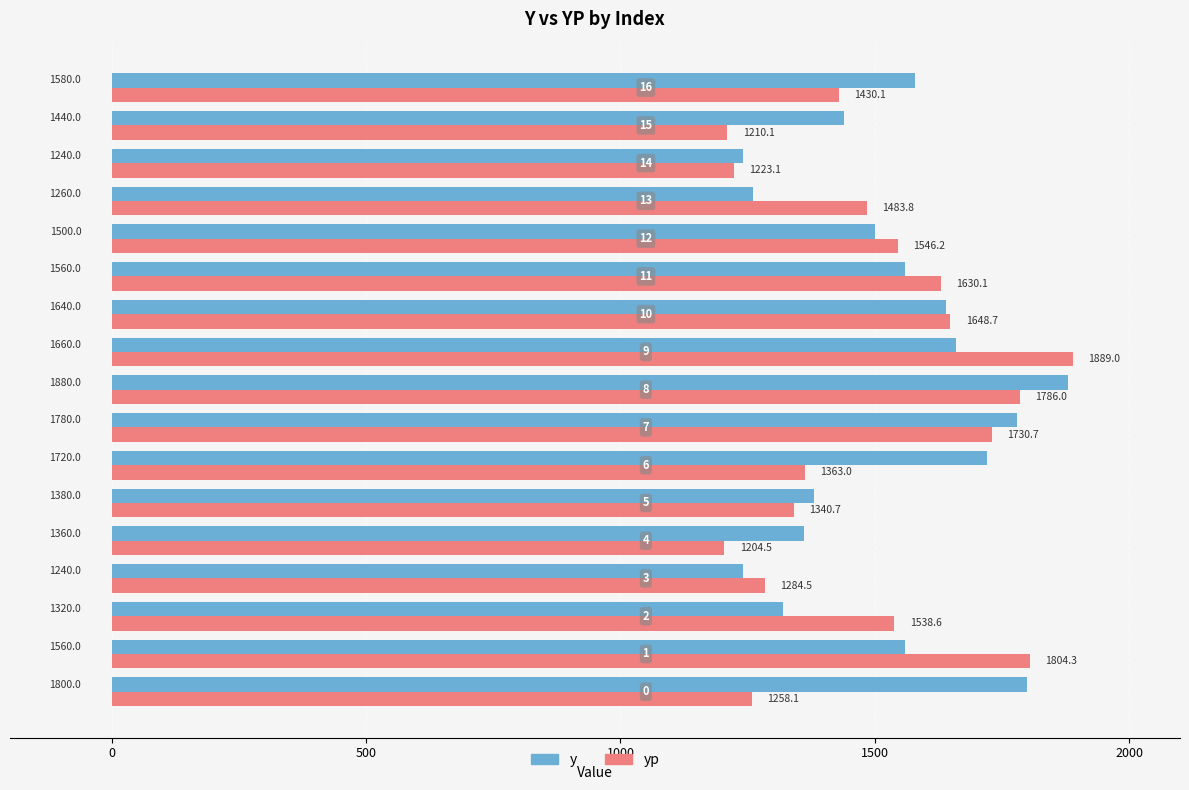

What is the difference between the maximum and minimum values in the y series?

640.0